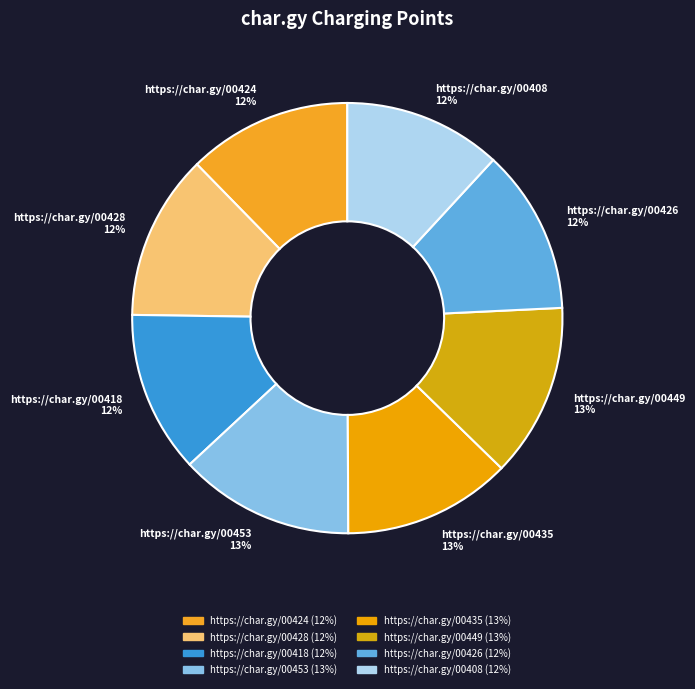

Combined, do https://char.gy/00435 13% and https://char.gy/00453 13% account for over 50%?

No